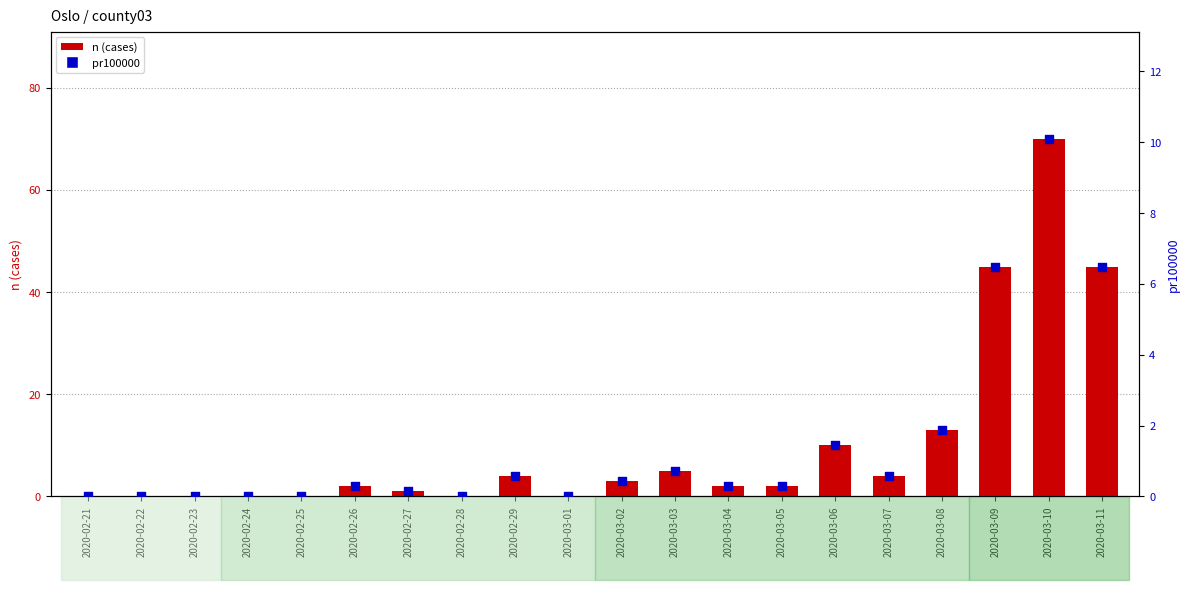

Which series contains the highest Y value?

n (cases)